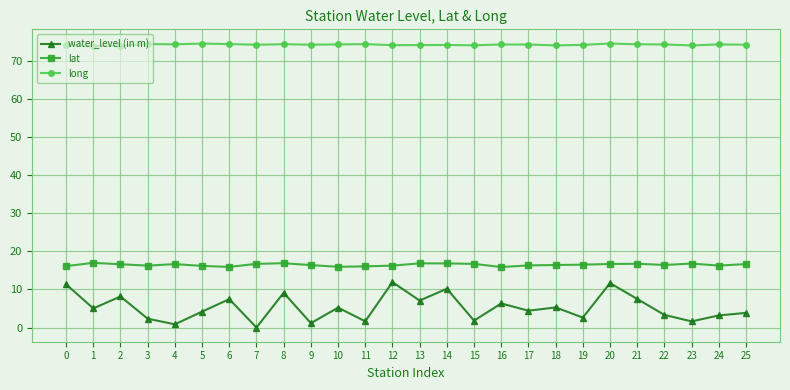

True or false: water_level (in m) has more than 1 points higher than both neighbors.

True